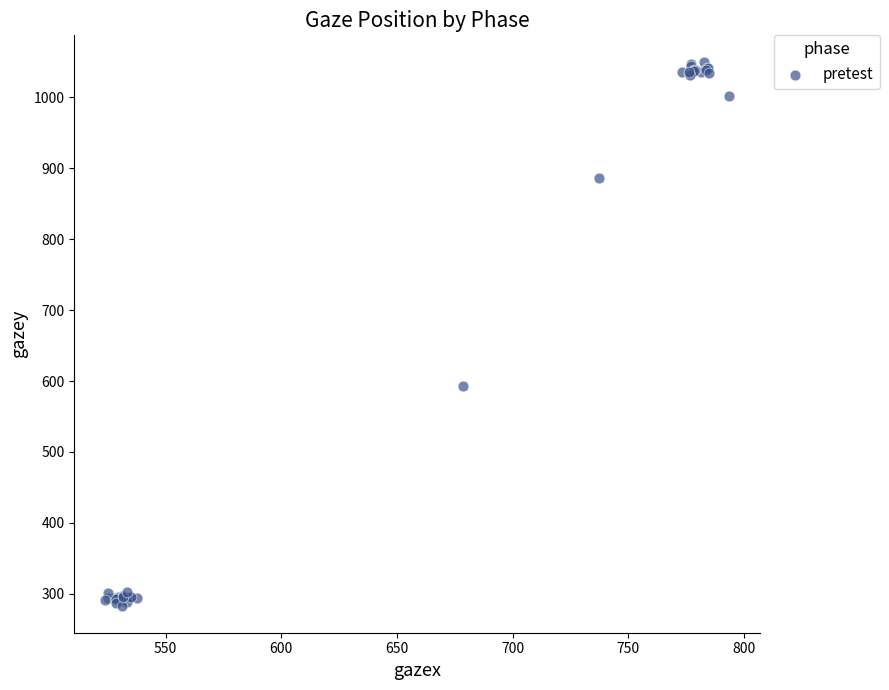

What Y value in the scatter plot is closest to 666?

593.5